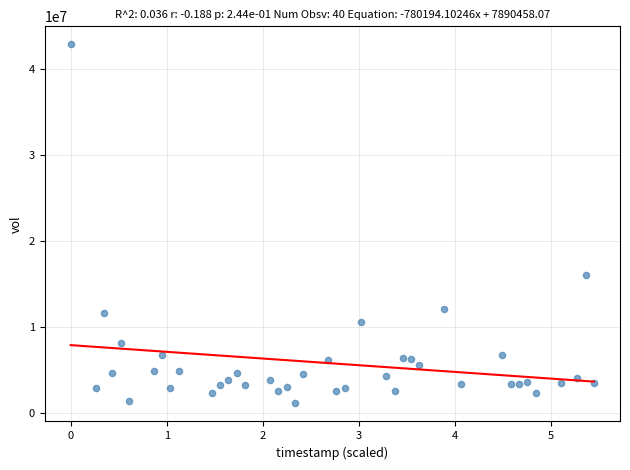

What is the range of Y values (max minus min)?

41842200